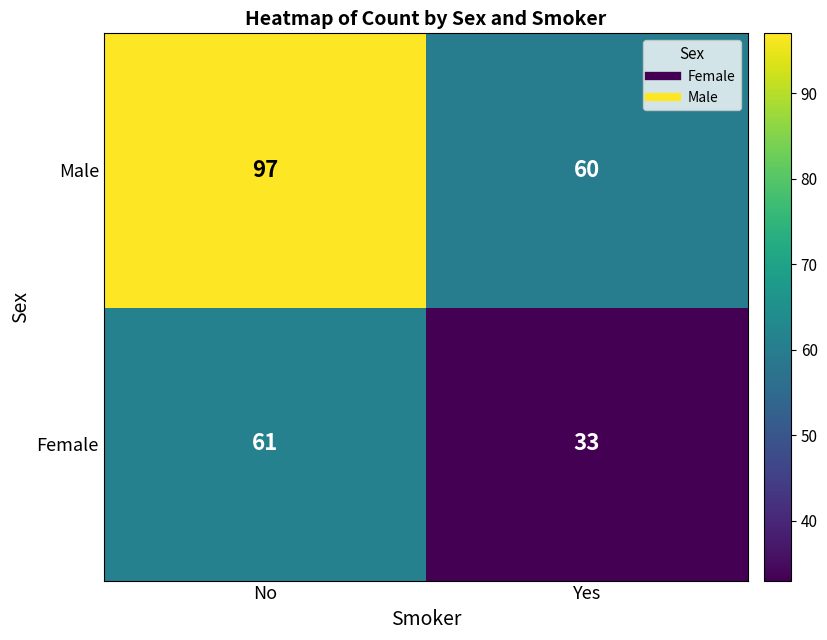

What is the average value of the Female series?

47